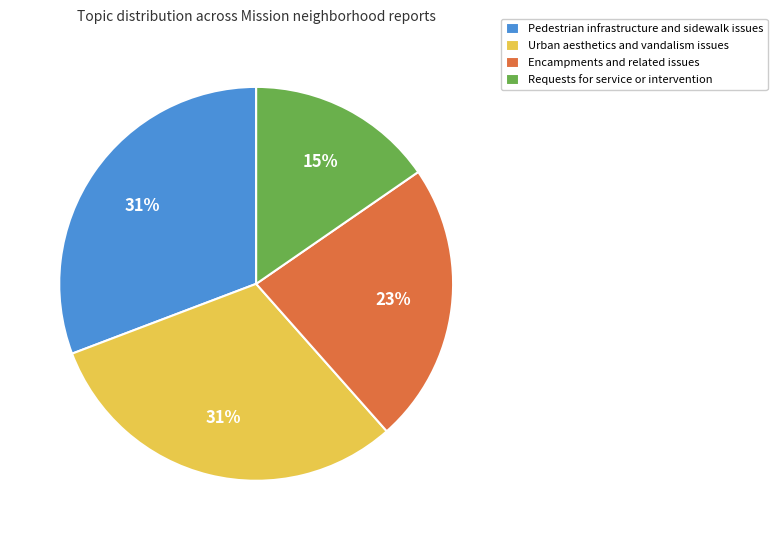

Is there a majority slice in this chart?

No